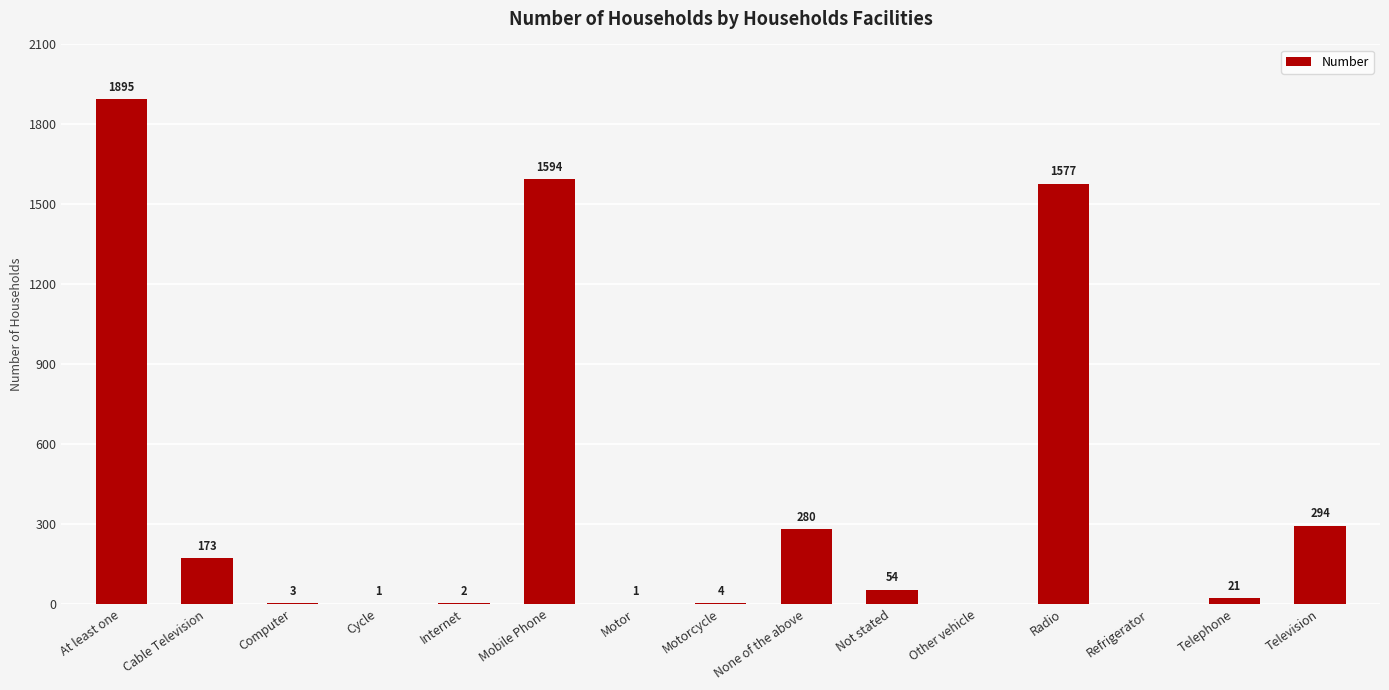

The chart shows a value of 4 at Motorcycle. True or false?

True